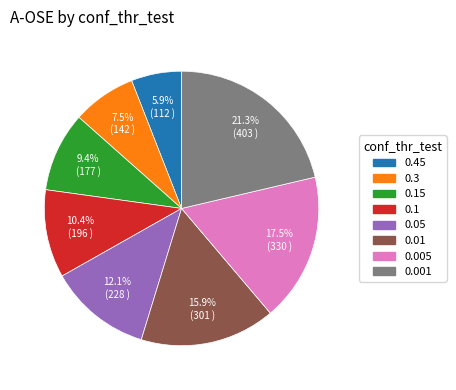

Is there any slice that represents more than half of the pie?

No